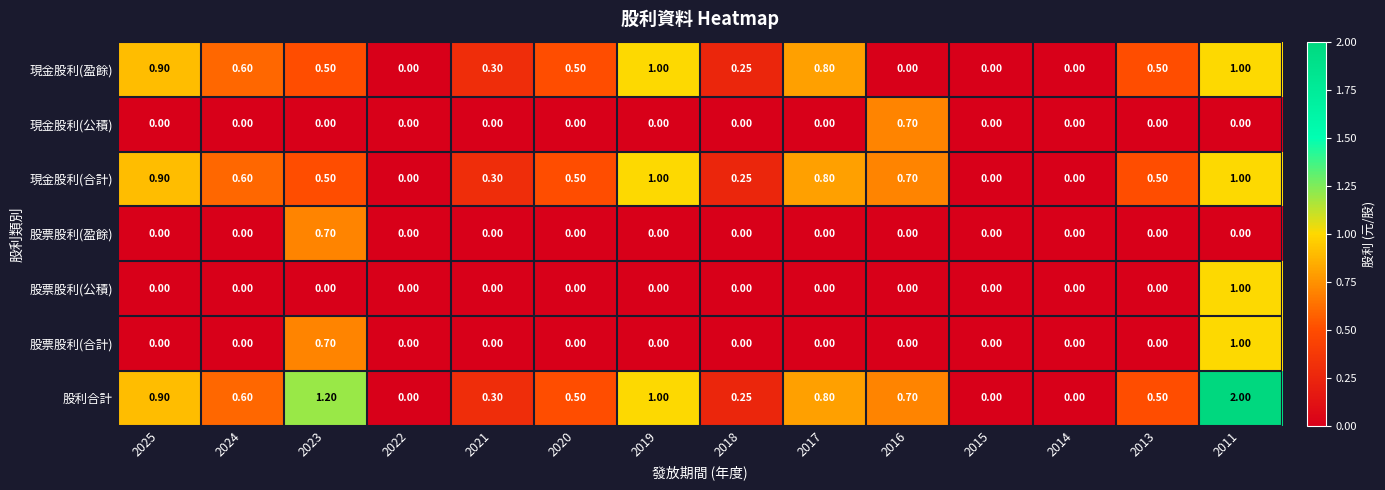

Is the value of 股票股利(合計) at 2014 greater than the value of 現金股利(合計) at 2017?

No